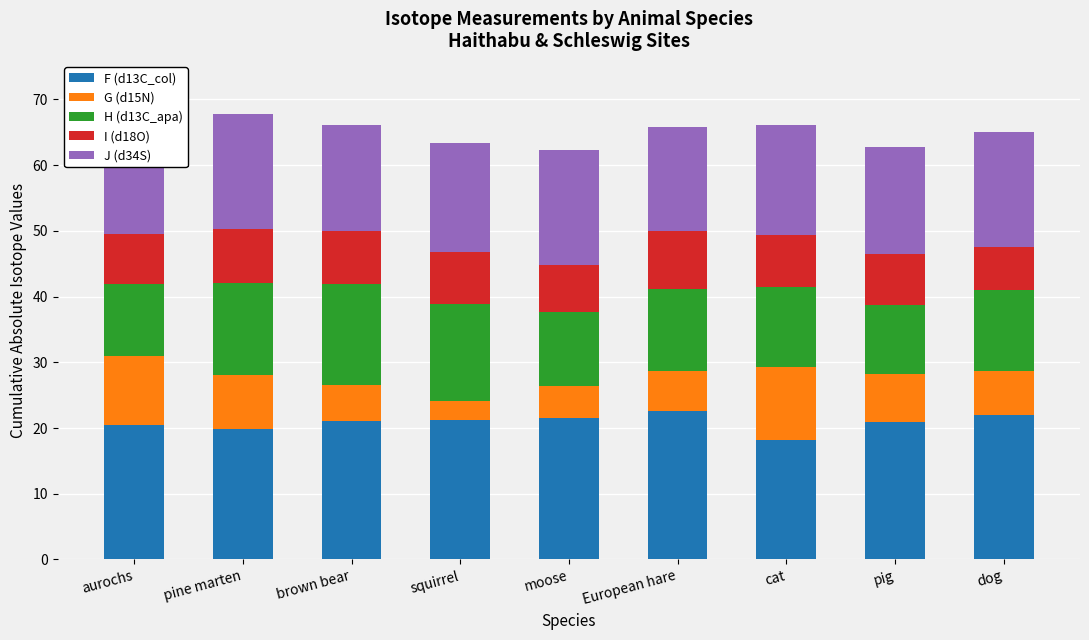

What is the sum of the F (d13C_col) values at squirrel and moose?

42.8